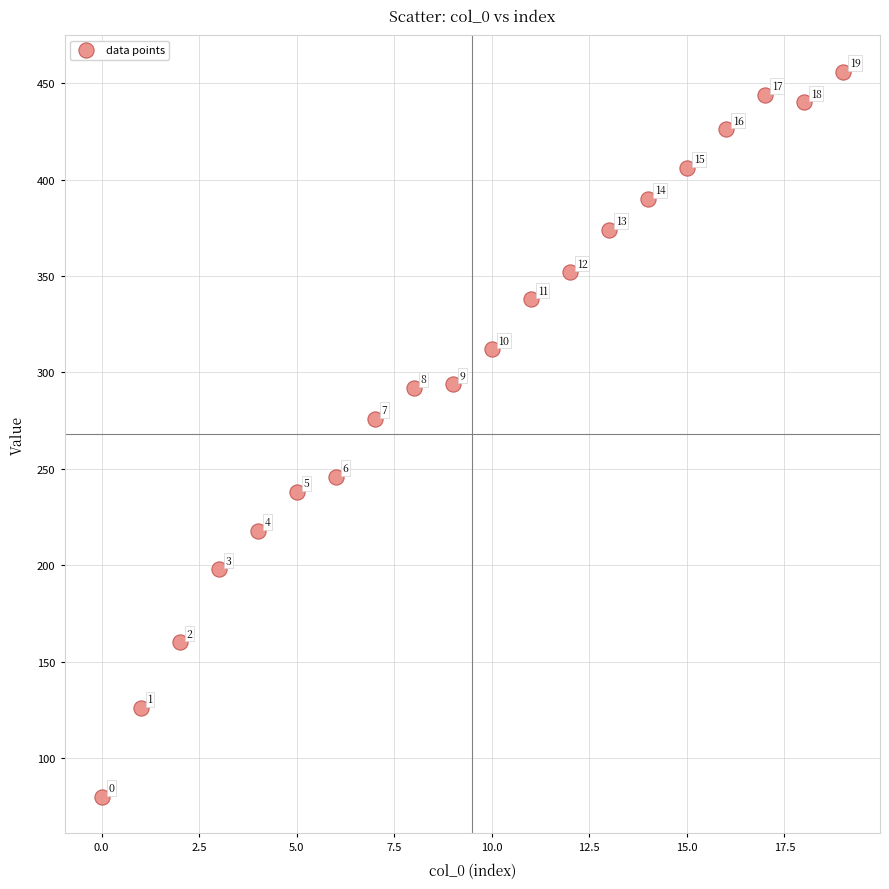

What Y value in the scatter plot is closest to 268?

276